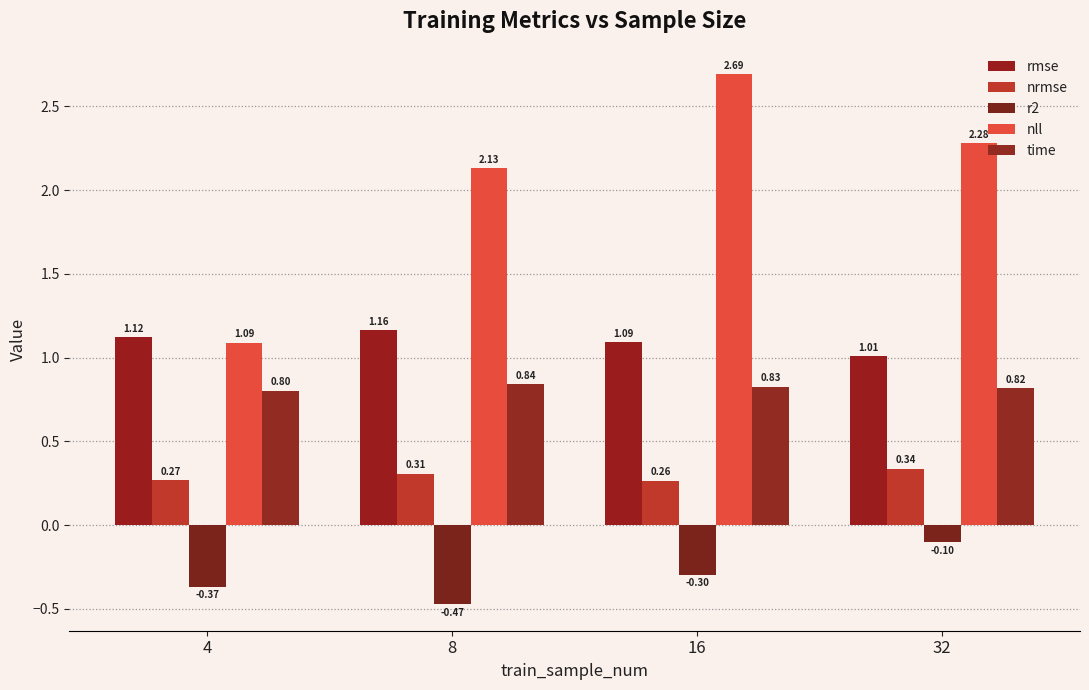

Which category has the lowest value in the nll series?

4